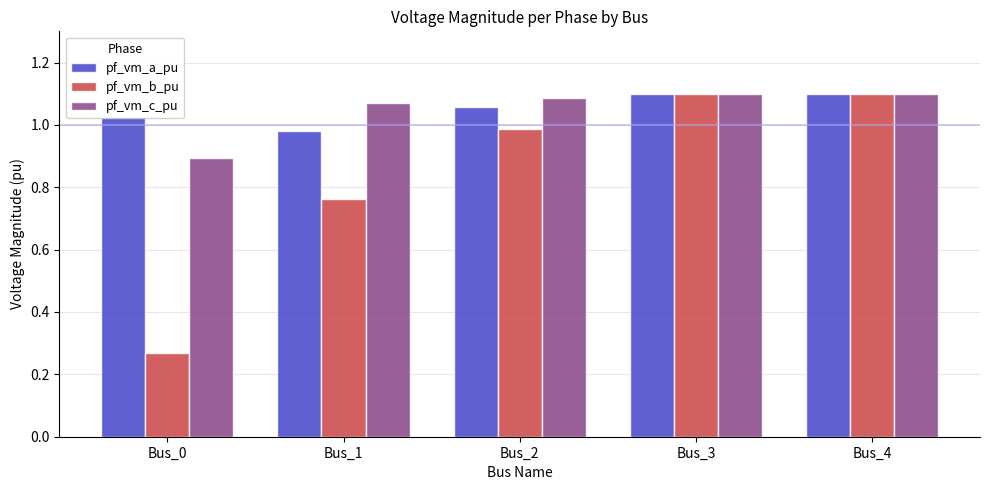

What is the sum of all pf_vm_a_pu values?

5.3